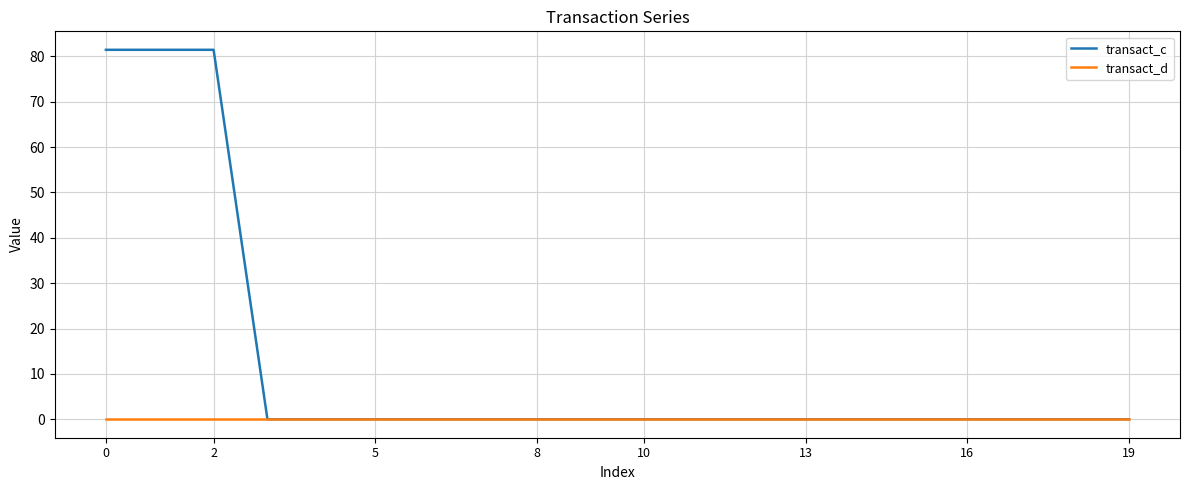

What is the greatest value displayed?

81.4